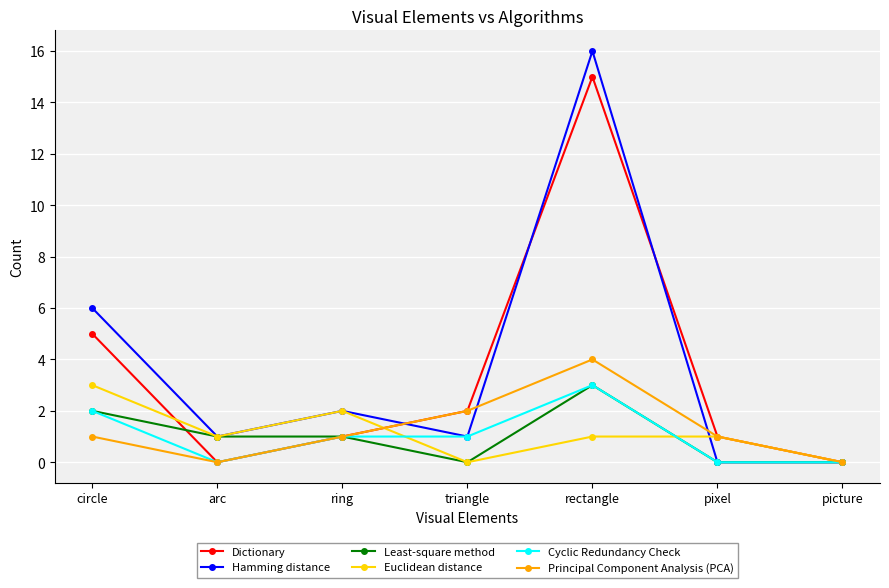

Is the value of Hamming distance at ring greater than the value of Dictionary at ring?

Yes